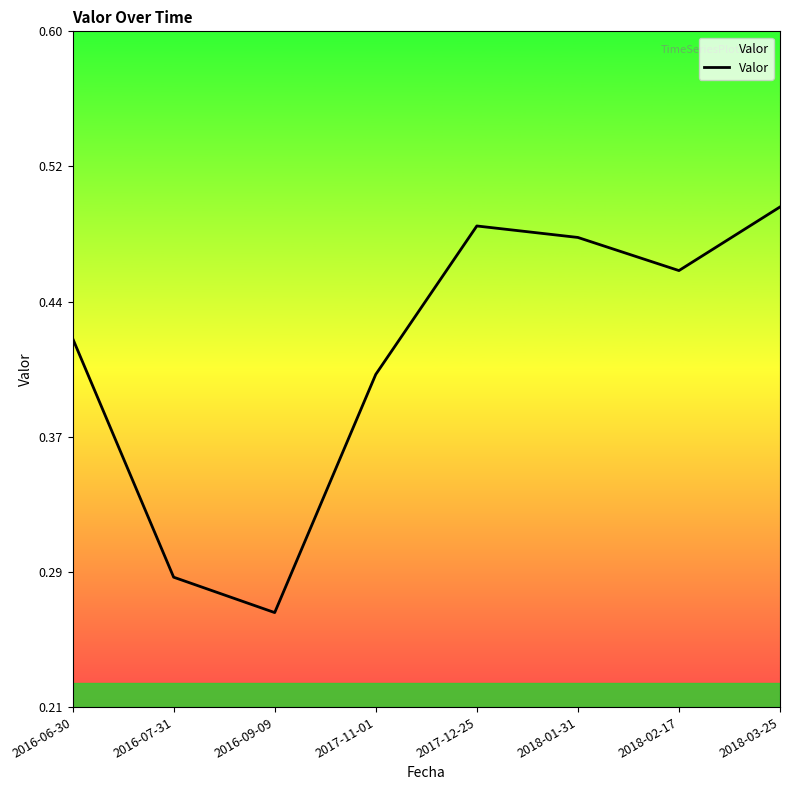

Is this an area chart (filled region under the line)?

Yes